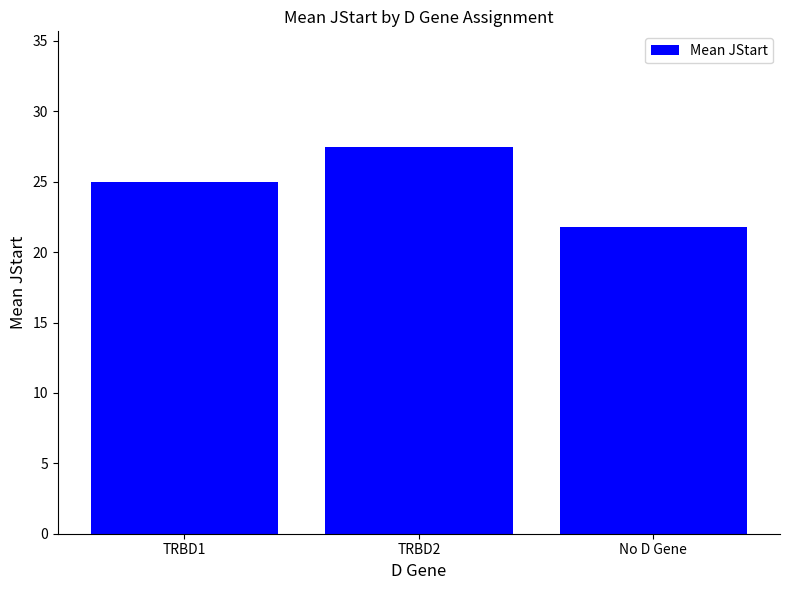

Reading left to right, list all the values displayed in this chart.

TRBD1=25.0	TRBD2=27.4	No D Gene=21.8